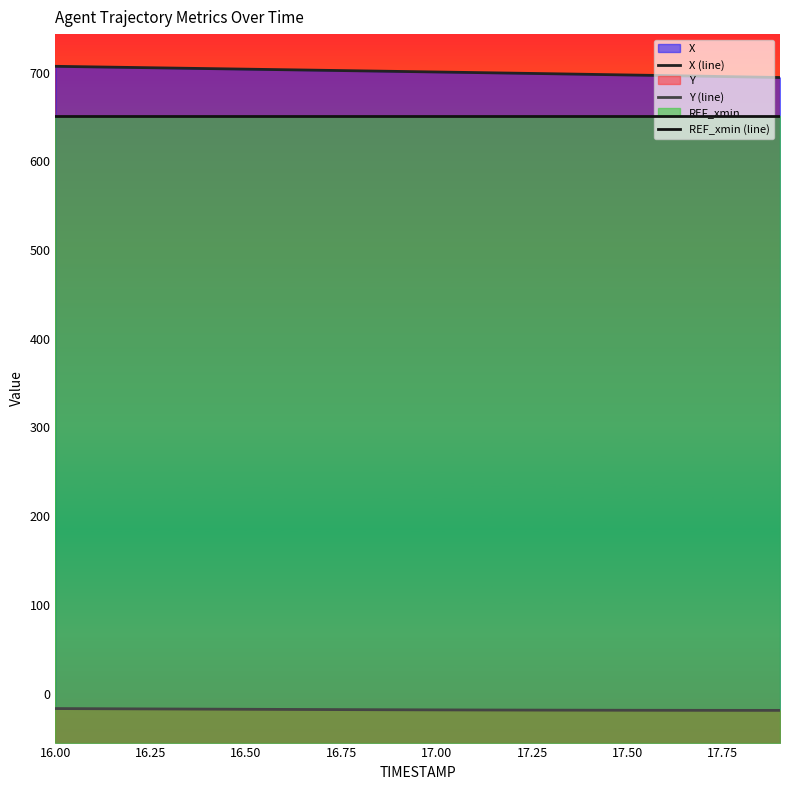

What is the value of the REF_xmin (line) point at the 17th from the left?

651.6